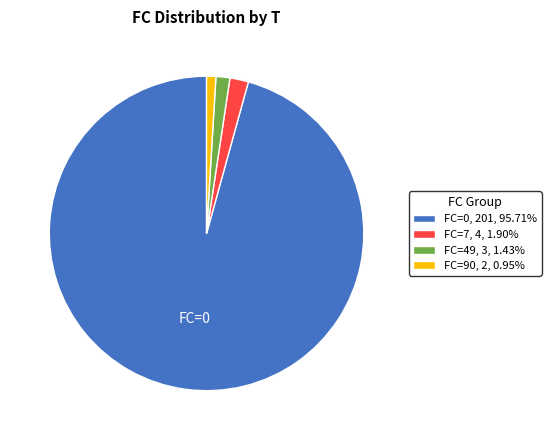

Approximately how many times larger is the value at FC=90, 2, 0.95% compared to FC=7, 4, 1.90%?

0.5